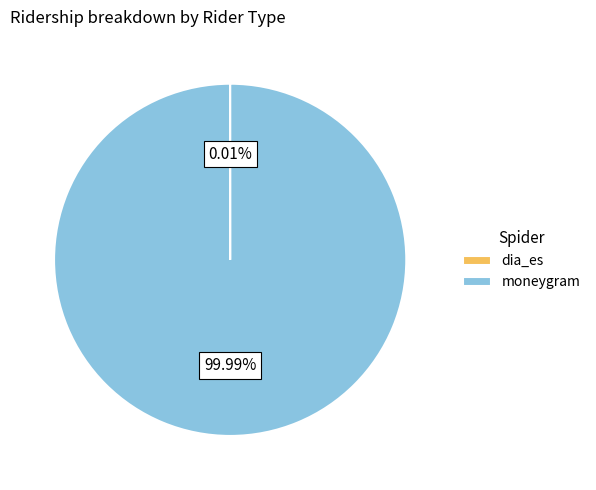

True or false: moneygram accounts for 100% of the total.

True